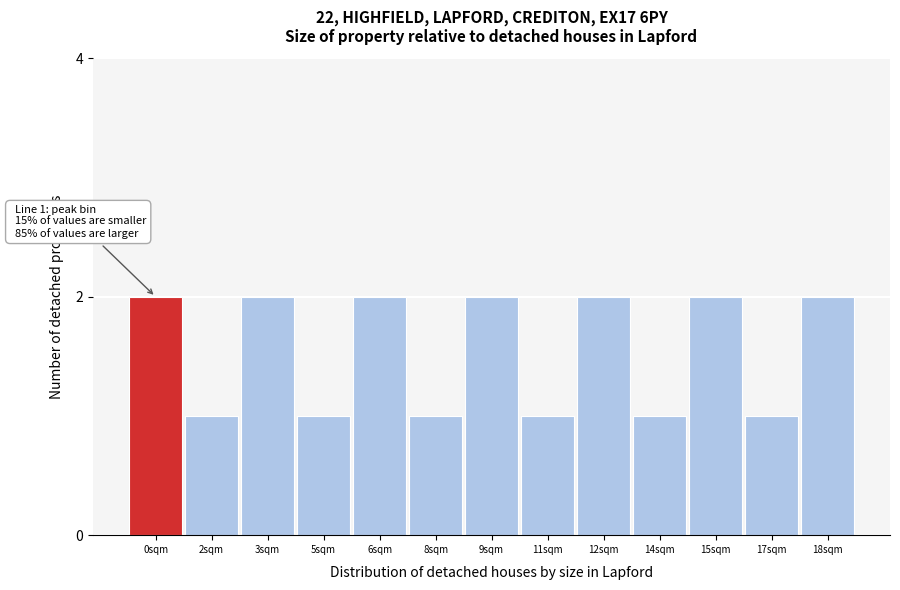

Reading left to right, extract all data points from this chart.

0sqm=2	2sqm=1	3sqm=2	5sqm=1	6sqm=2	8sqm=1	9sqm=2	11sqm=1	12sqm=2	14sqm=1	15sqm=2	17sqm=1	18sqm=2